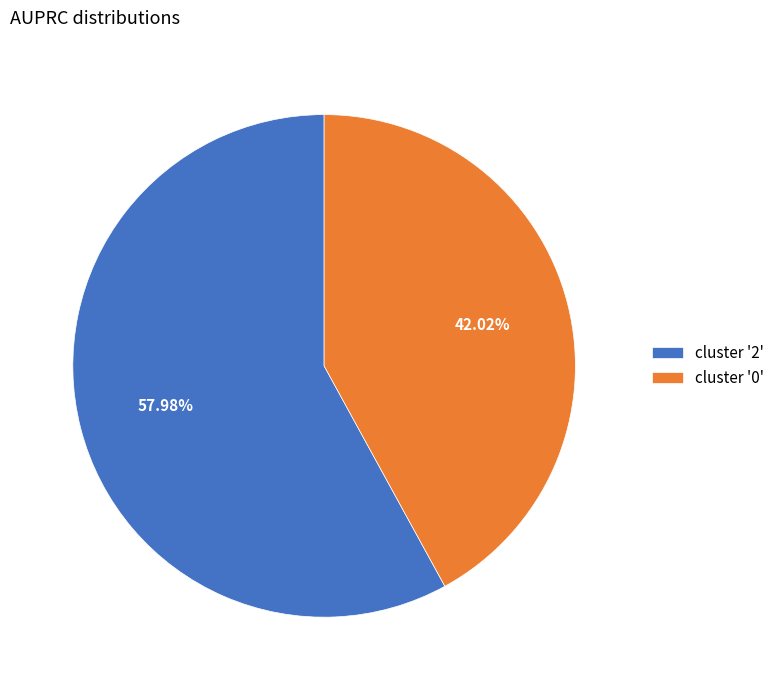

What is the majority slice?

cluster '2'